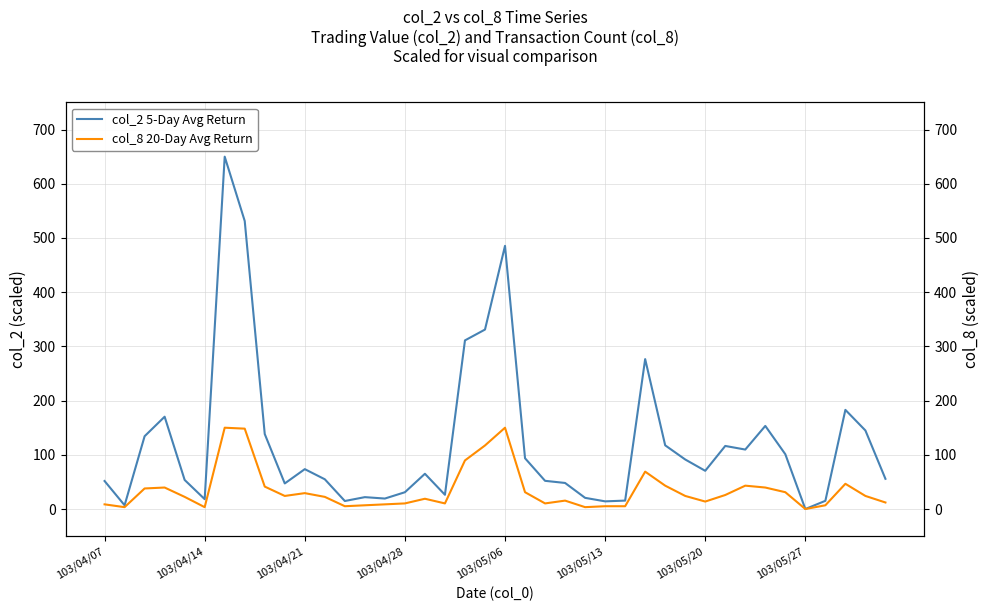

How many data points in col_2 5-Day Avg Return are above 70?

20